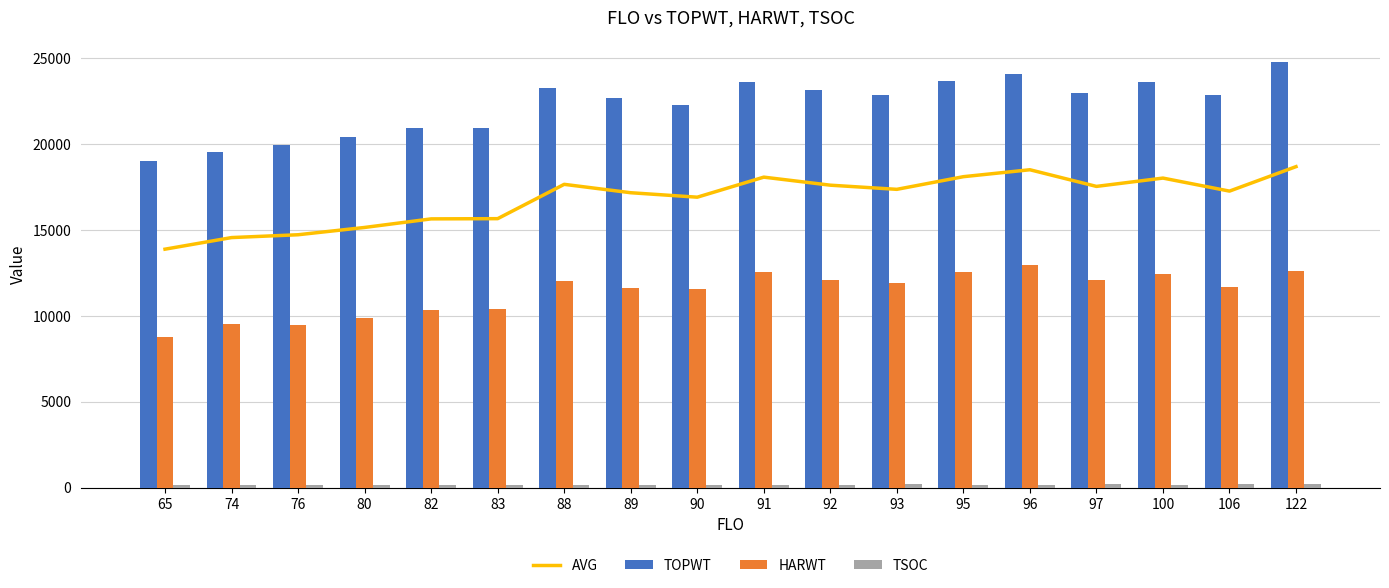

Rank the categories by HARWT value from highest to lowest.

96, 122, 91, 95, 100, 97, 92, 88, 93, 106, 89, 90, 83, 82, 80, 74, 76, 65